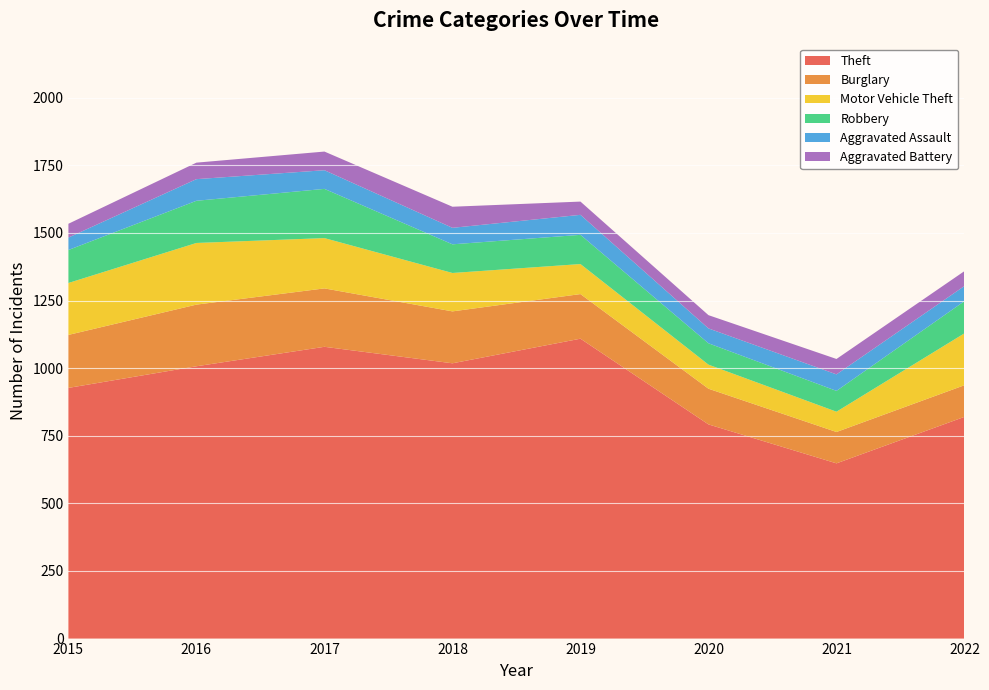

Reading left to right, transcribe all the data shown in this chart.

Theft: 2015=927	2016=1007	2017=1079	2018=1018	2019=1109	2020=792	2021=648	2022=820
Burglary: 2015=196	2016=228	2017=216	2018=192	2019=165	2020=132	2021=116	2022=117
Motor Vehicle Theft: 2015=192	2016=228	2017=186	2018=142	2019=111	2020=89	2021=75	2022=192
Robbery: 2015=122	2016=156	2017=182	2018=106	2019=108	2020=79	2021=77	2022=119
Aggravated Assault: 2015=46	2016=80	2017=69	2018=61	2019=74	2020=55	2021=61	2022=56
Aggravated Battery: 2015=51	2016=61	2017=69	2018=78	2019=49	2020=49	2021=57	2022=55